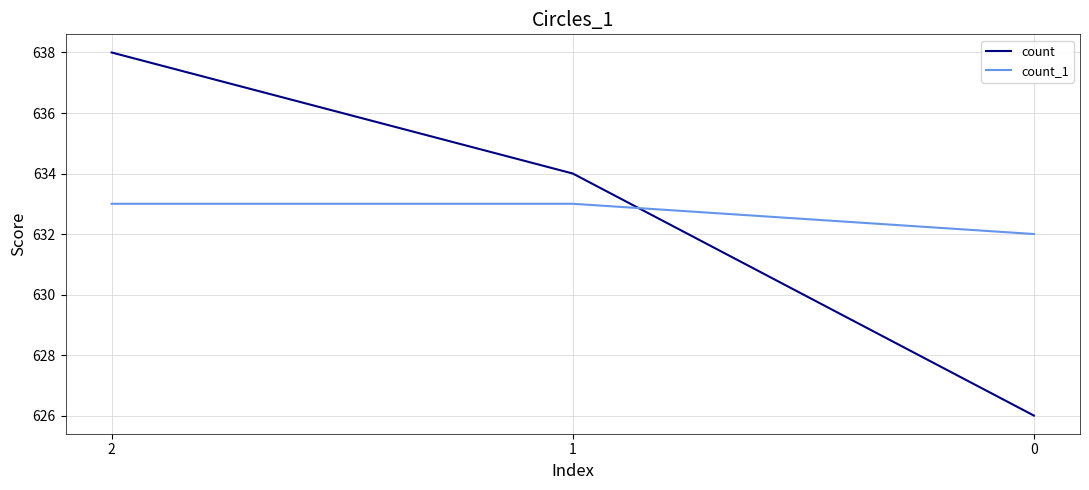

What are all the series names shown in the legend?

count, count_1